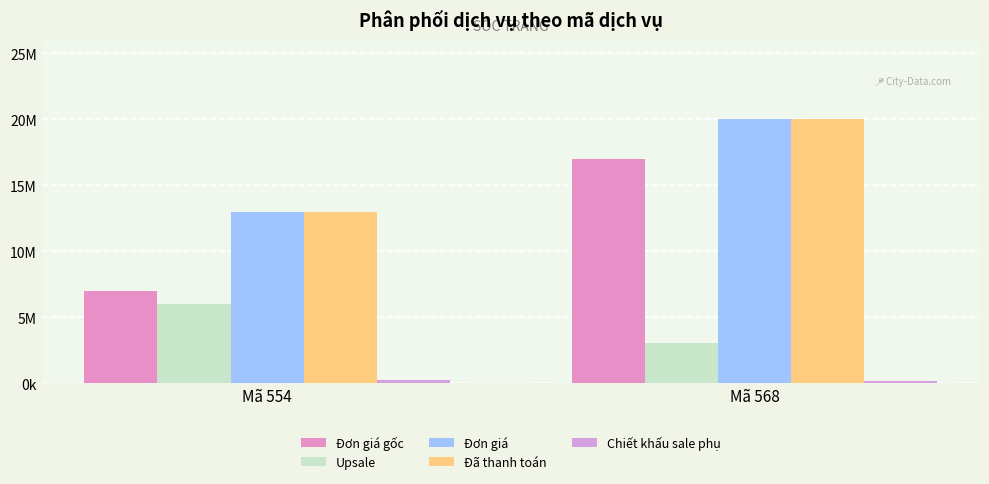

What is the lowest value of the Đơn giá series?

13000000